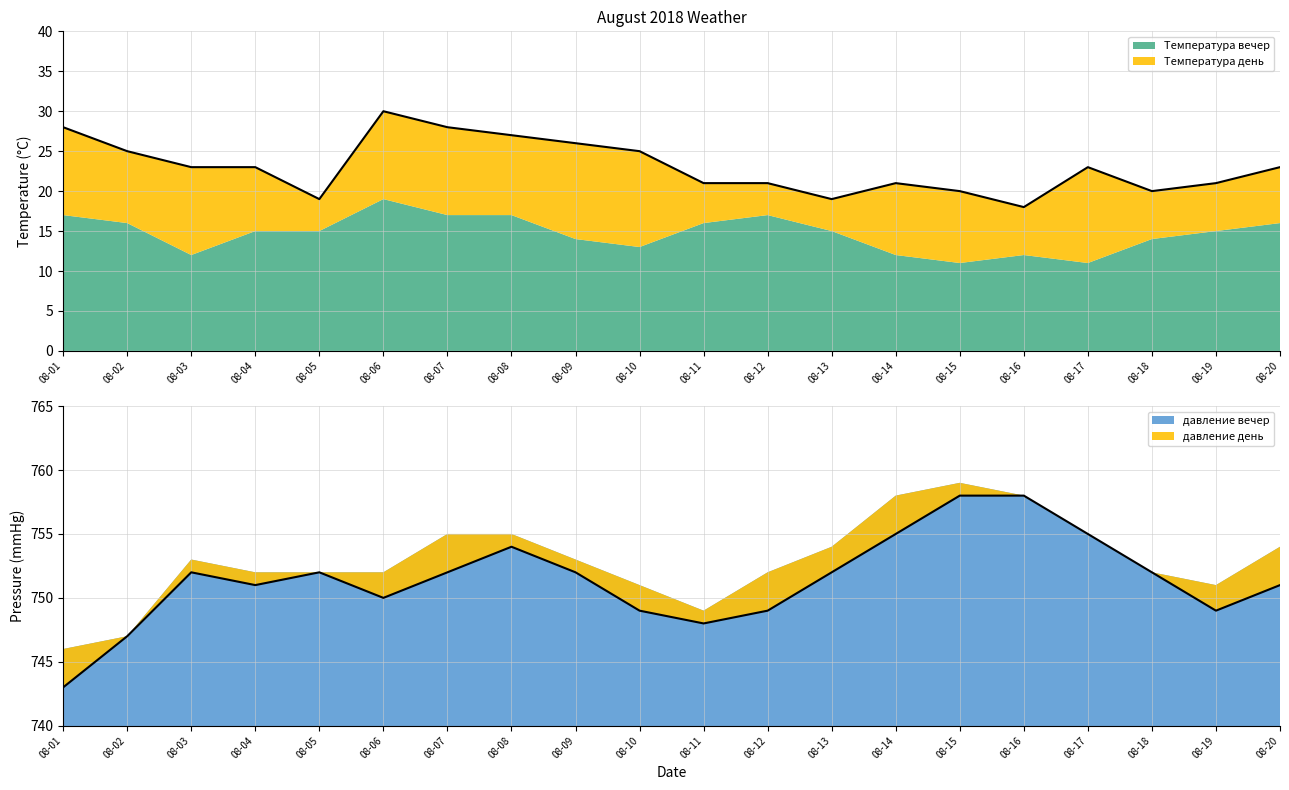

What is the sum of all давление день values?

15029